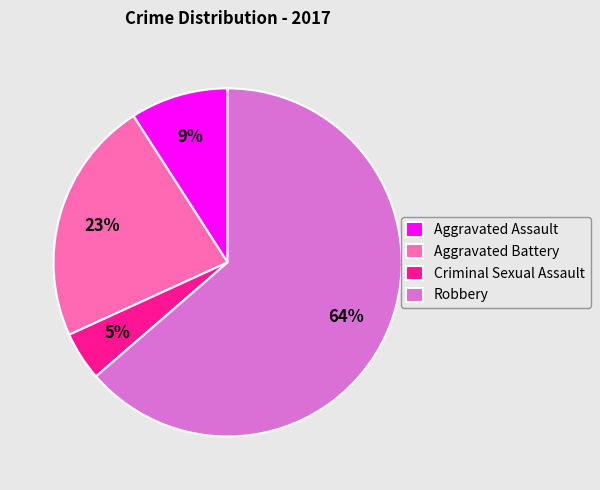

How many segments does this pie chart have?

4